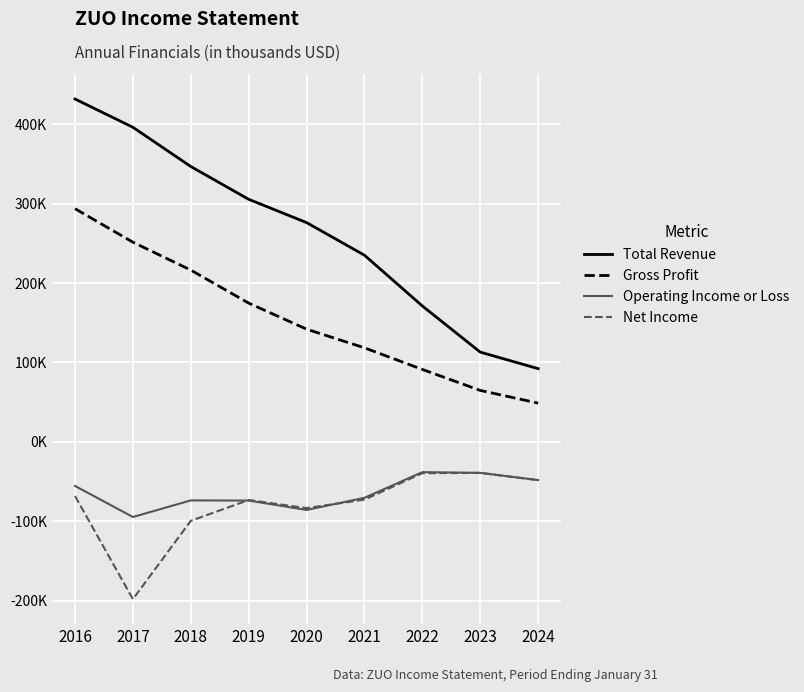

What is the maximum value shown in the chart?

431700